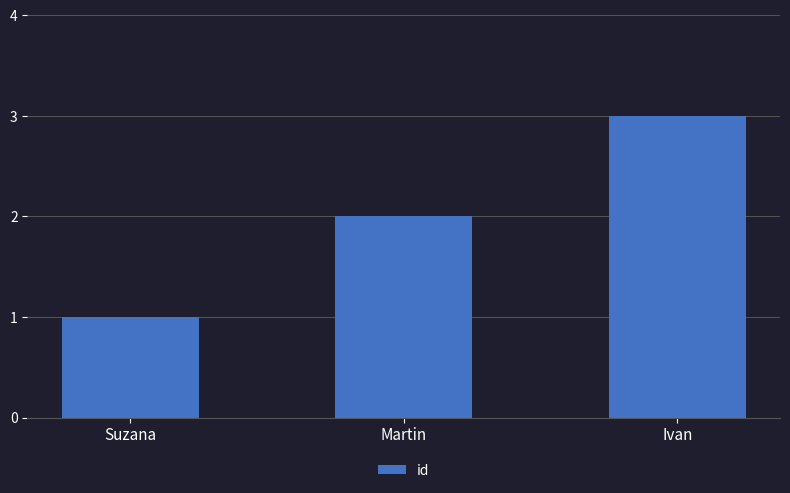

How many bars are there in total?

3